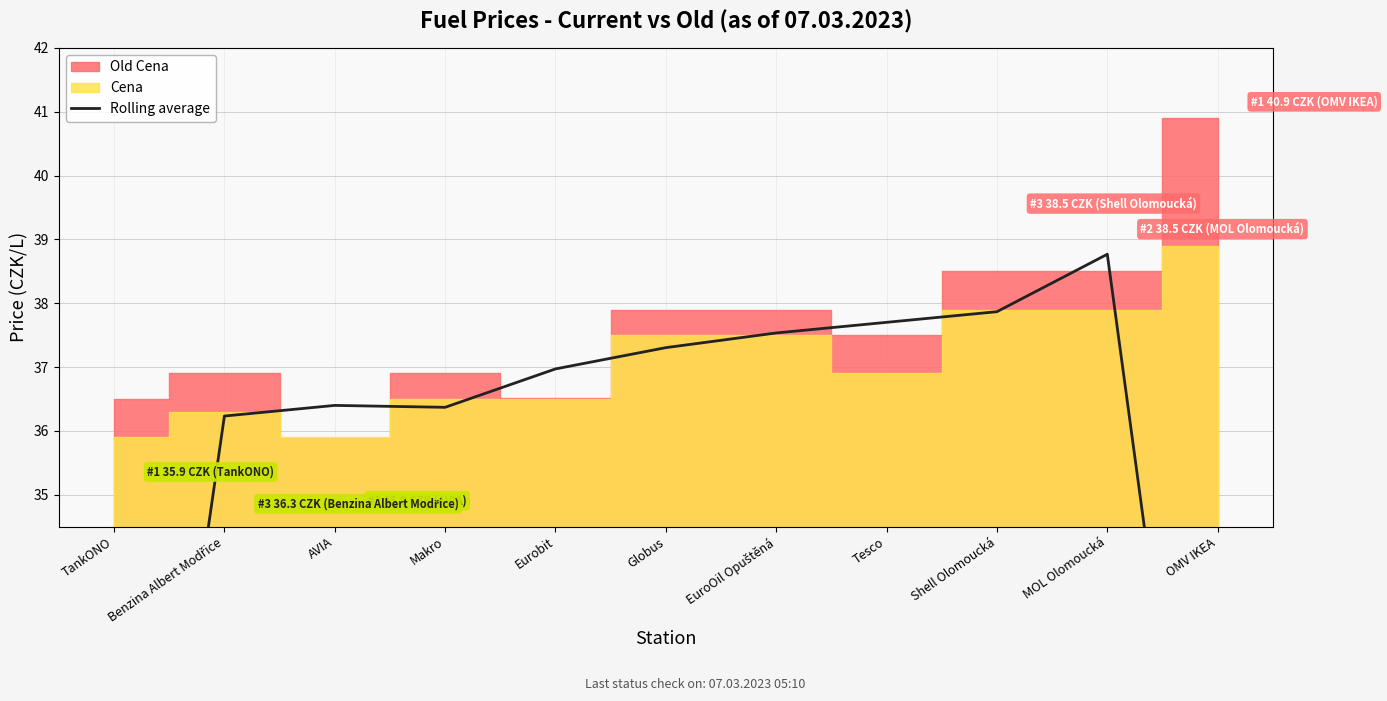

Reading right to left, extract all data points from this chart.

26.0	38.8	37.9	37.7	37.5	37.3	37.0	36.4	36.4	36.2	24.3